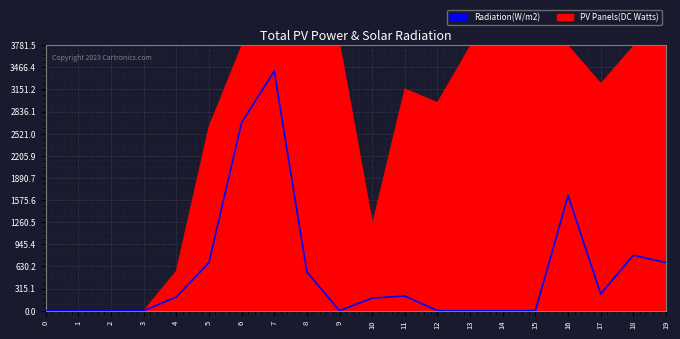

At which category is the sum across all series the highest?

7